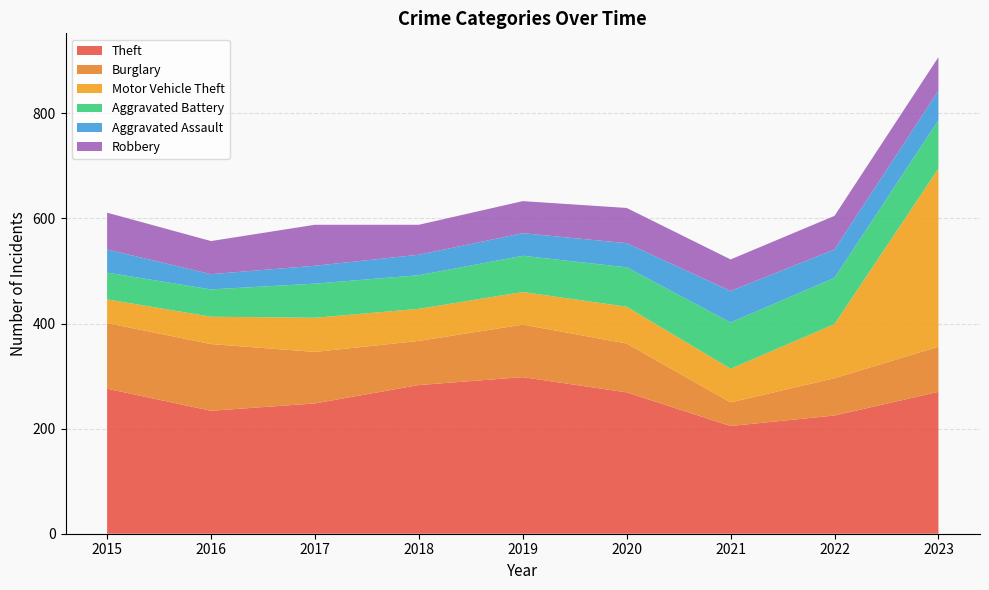

Reading right to left, list all the values displayed in this chart.

Theft: 270	225	205	269	298	283	248	234	276
Burglary: 86	71	45	93	100	84	98	127	125
Motor Vehicle Theft: 339	103	64	70	62	61	65	52	45
Aggravated Battery: 92	88	88	75	69	64	65	52	51
Aggravated Assault: 56	54	60	46	43	39	34	29	44
Robbery: 64	64	60	67	61	57	78	63	70